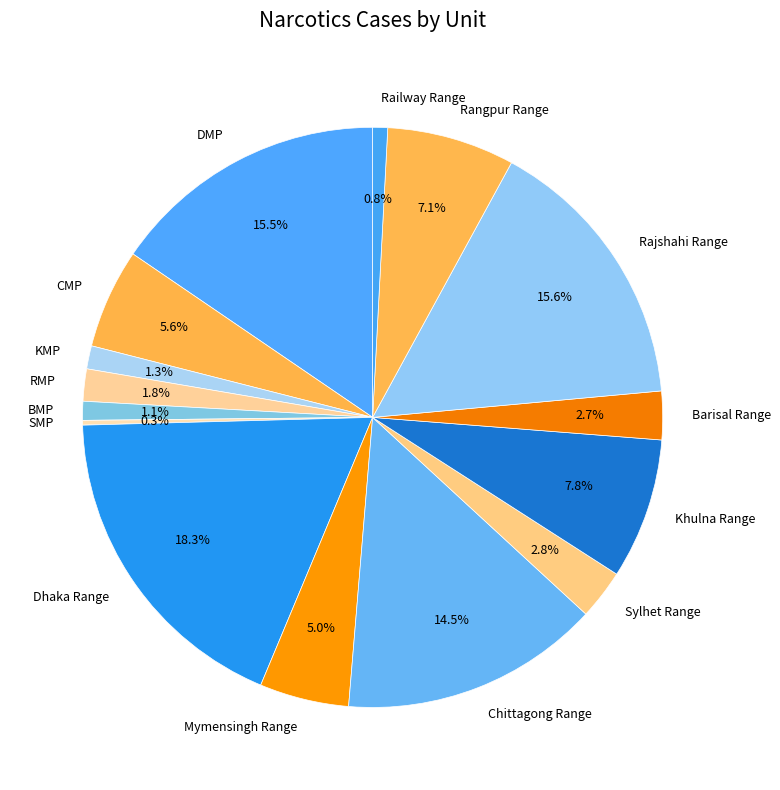

What percentage is NOT represented by Rajshahi Range?

84.4%